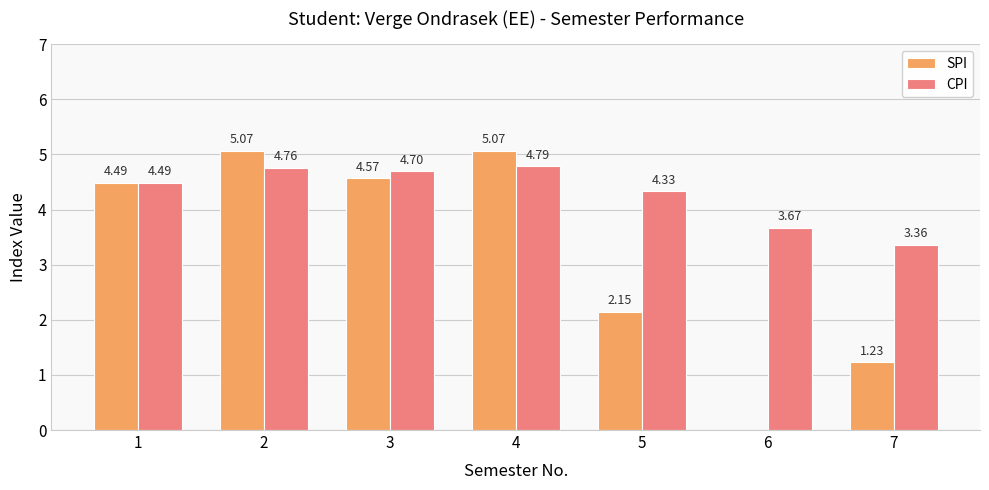

Count the number of data series in this chart.

2